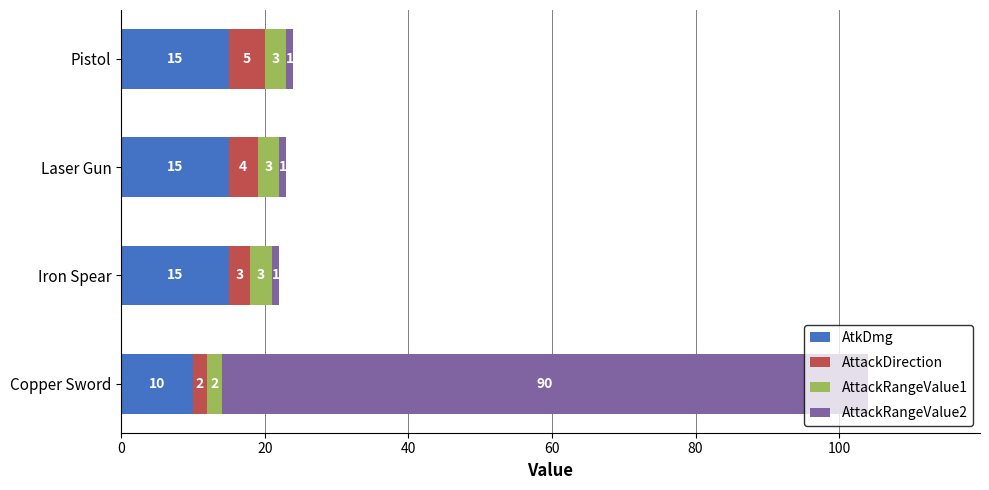

What is the average value of the AtkDmg series?

14